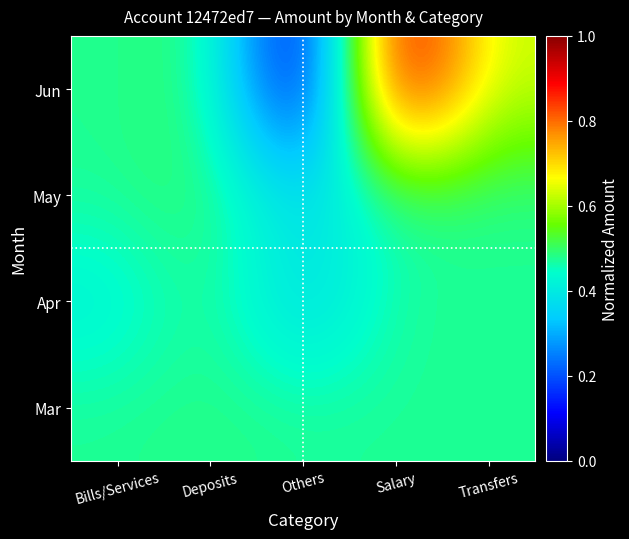

At which category does the chart reach its minimum across all series?

Others